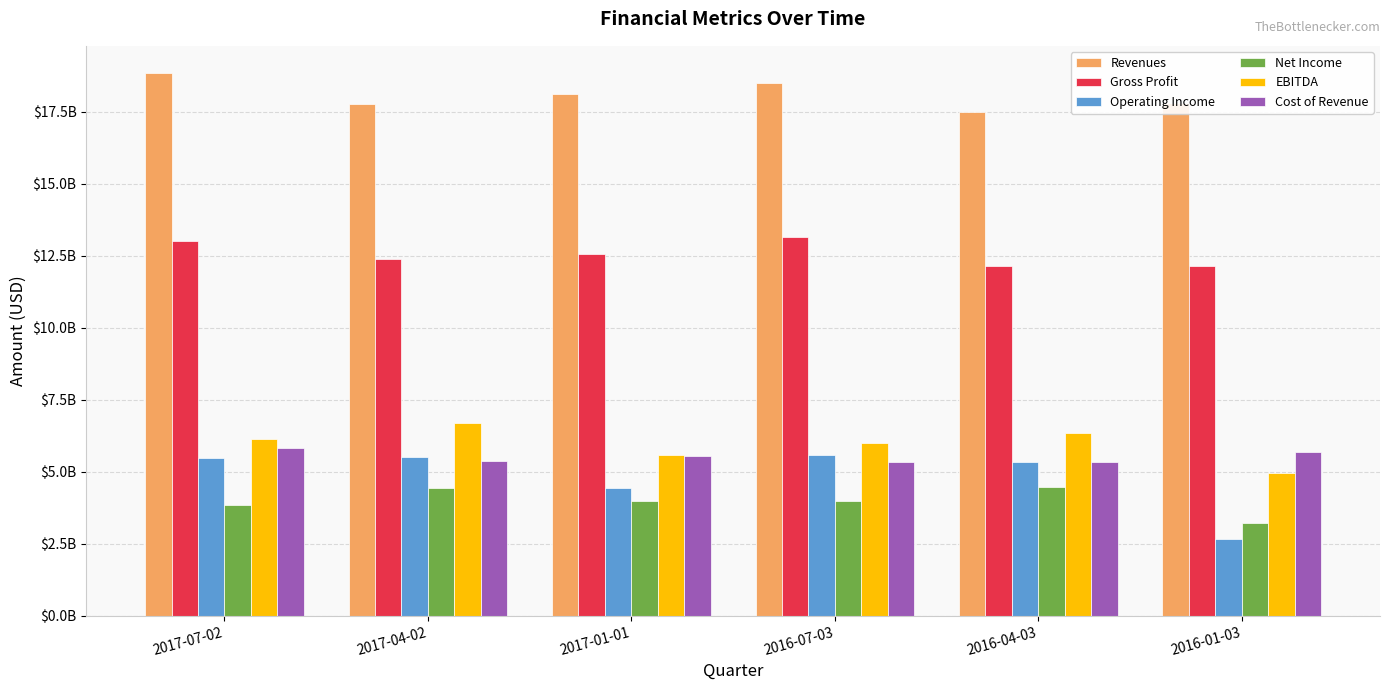

Does the chart contain any negative values?

No